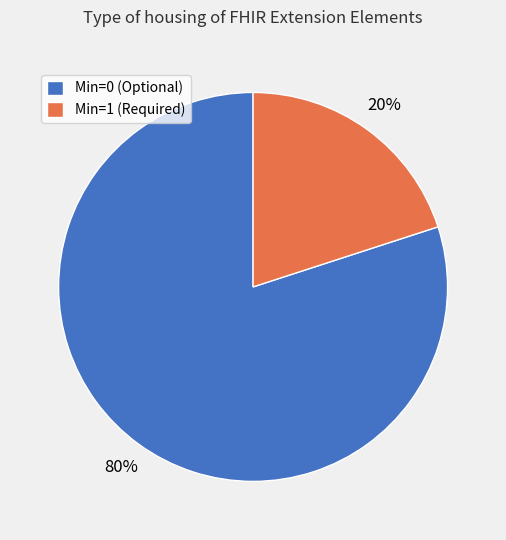

Is there any slice that represents more than half of the pie?

Yes